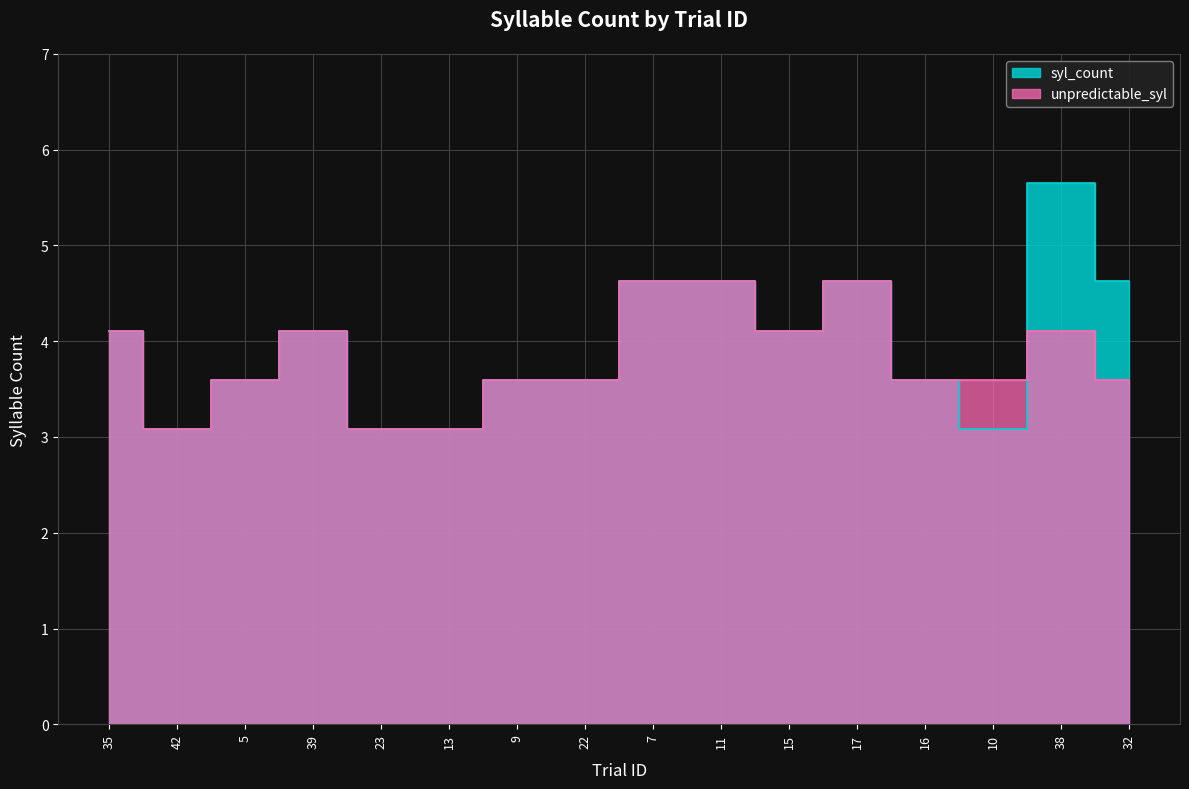

What is the value of the syl_count point at the 10th from the left?

4.6